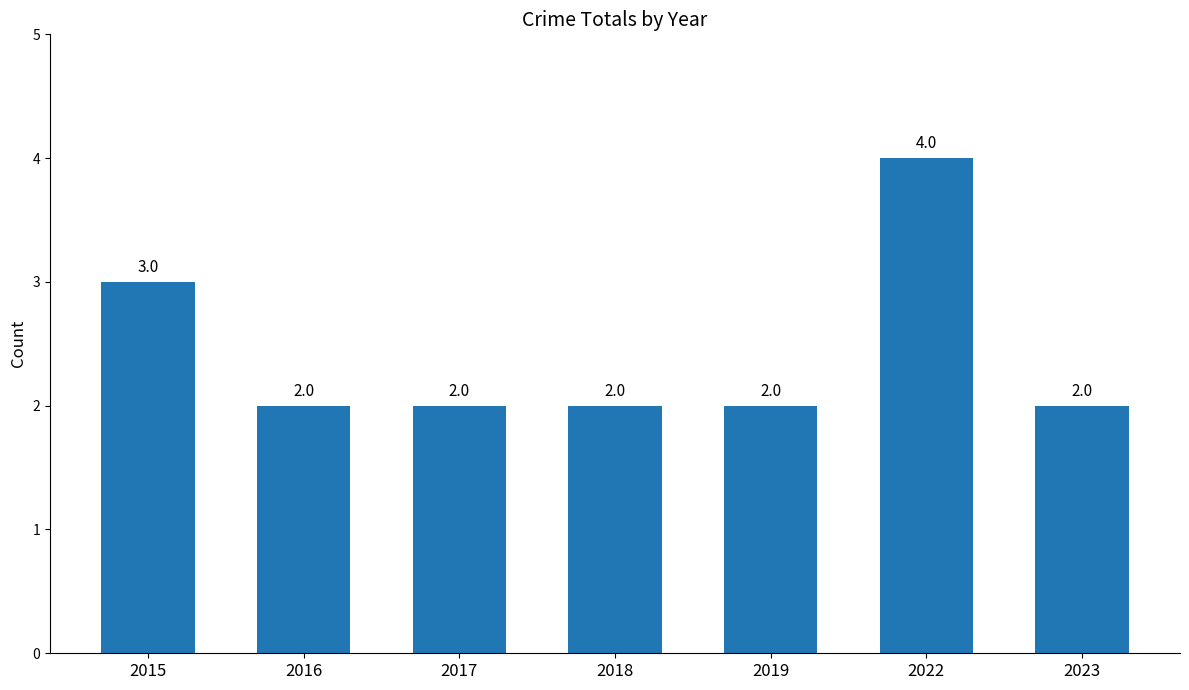

What is the value of the 2nd bar from the left?

2